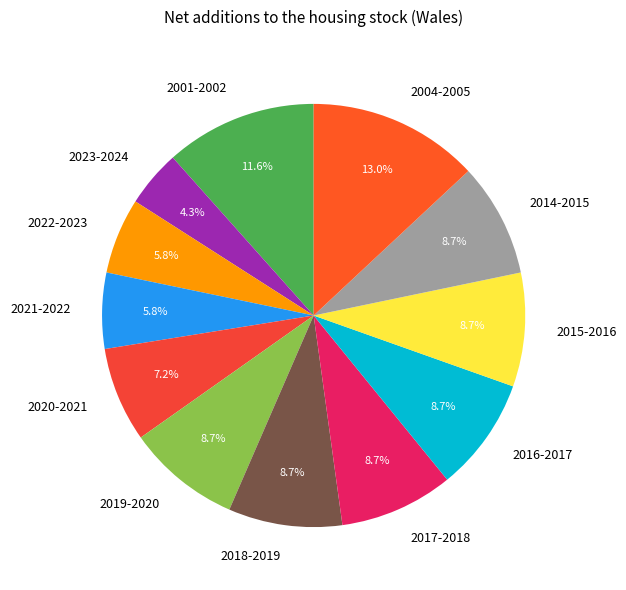

The 2023-2024 slice represents 18% of the pie. True or false?

False